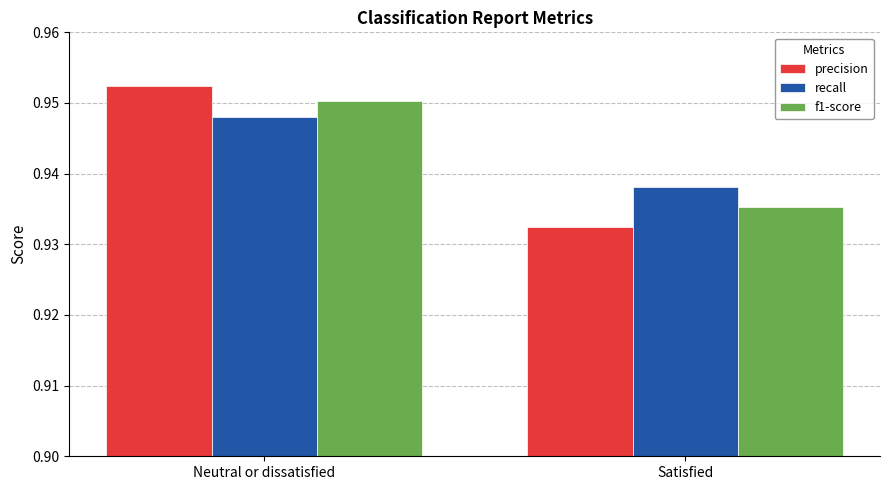

What is the sum of the recall values at Satisfied and Neutral or dissatisfied?

1.9